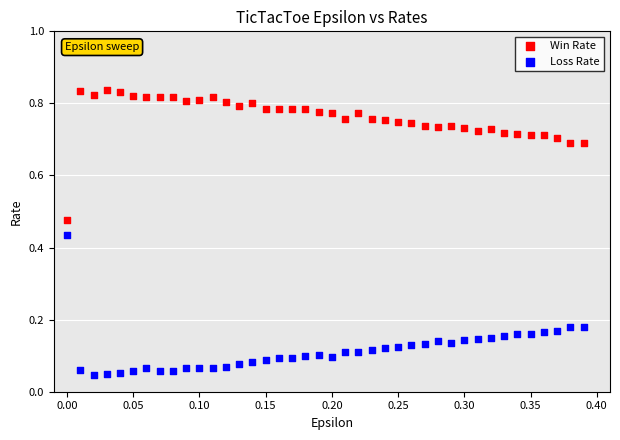

Which series contains the lowest Y value?

Loss Rate